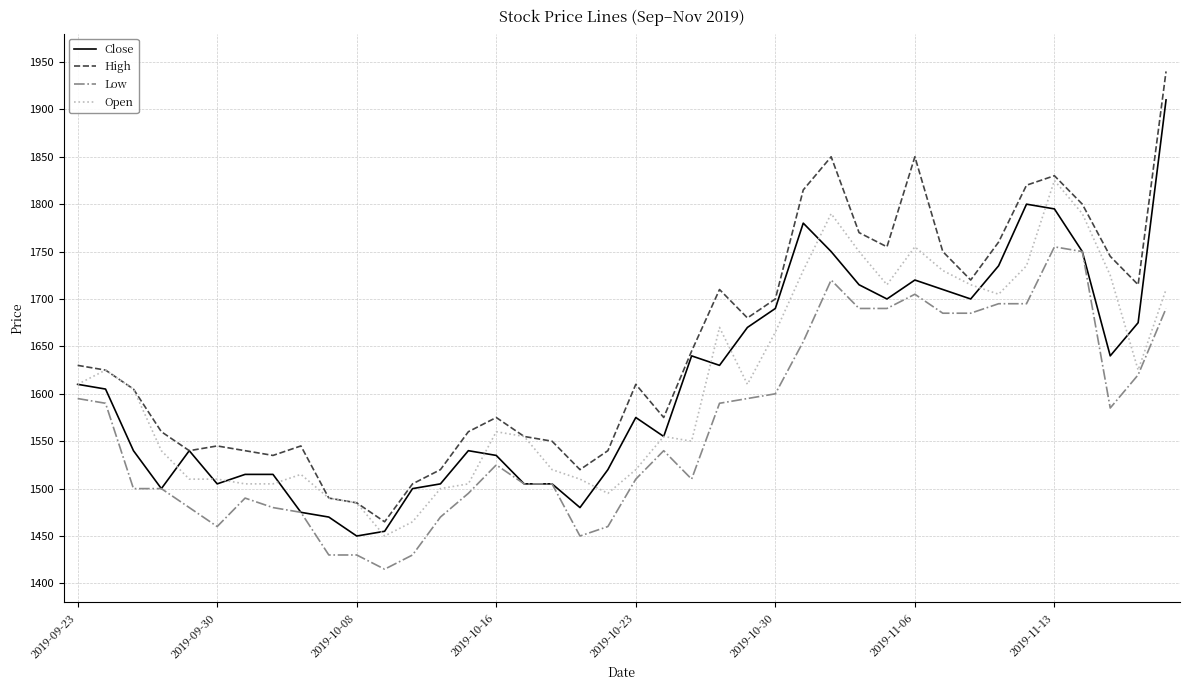

Which series has the largest total across all categories?

High